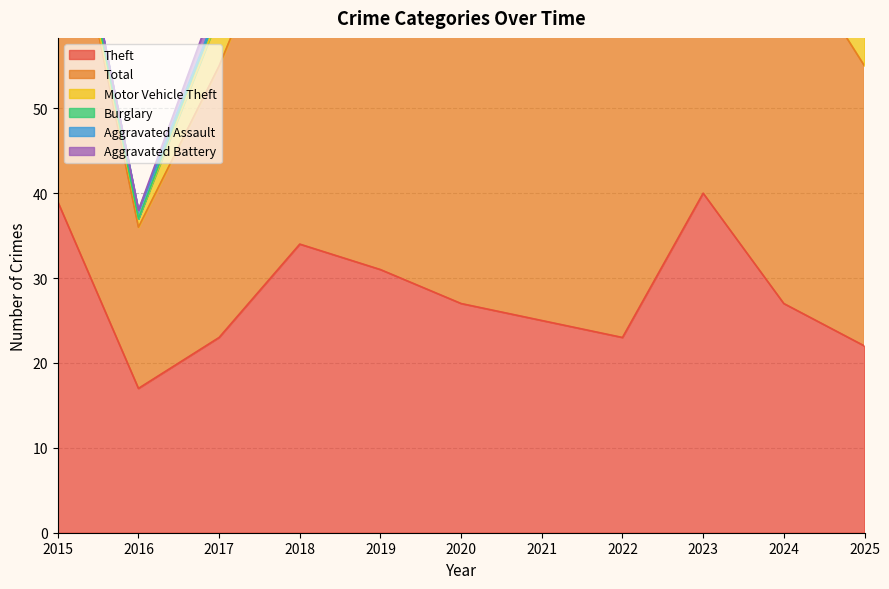

Does the chart have visible grid lines?

Yes